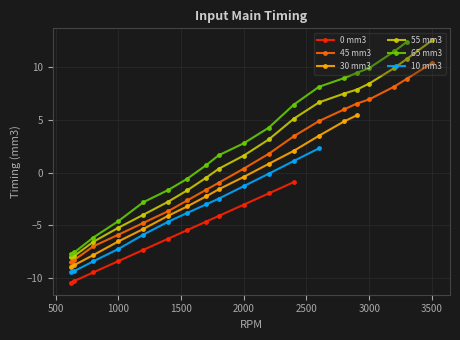

Does the chart have visible grid lines?

Yes